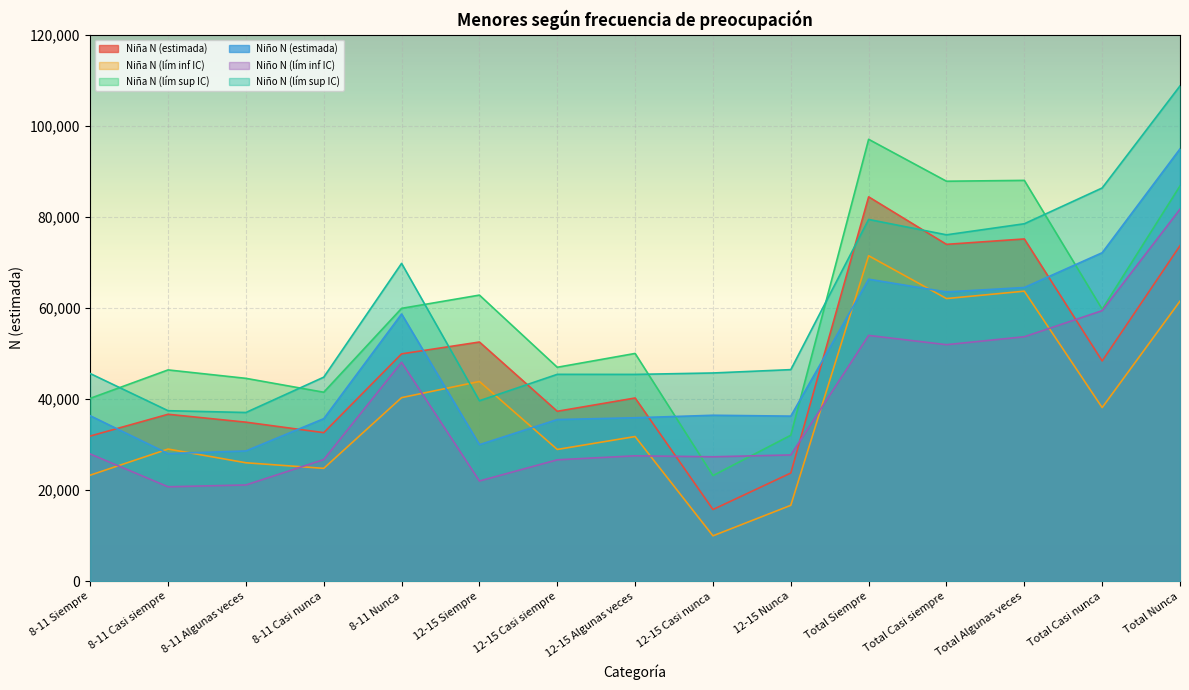

In Niña N (estimada), how many points are higher than both neighbors (excluding endpoints)?

5